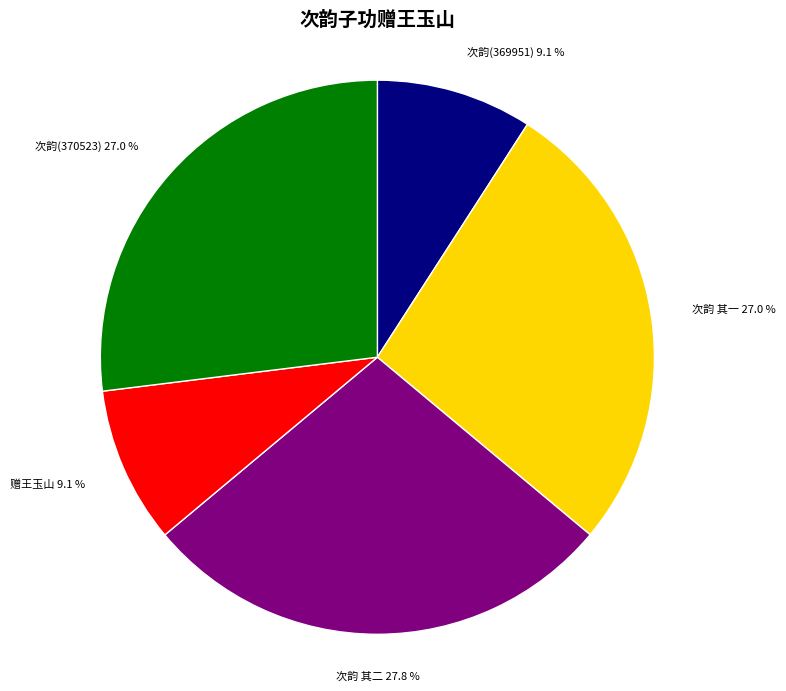

Is there a majority slice in this chart?

No